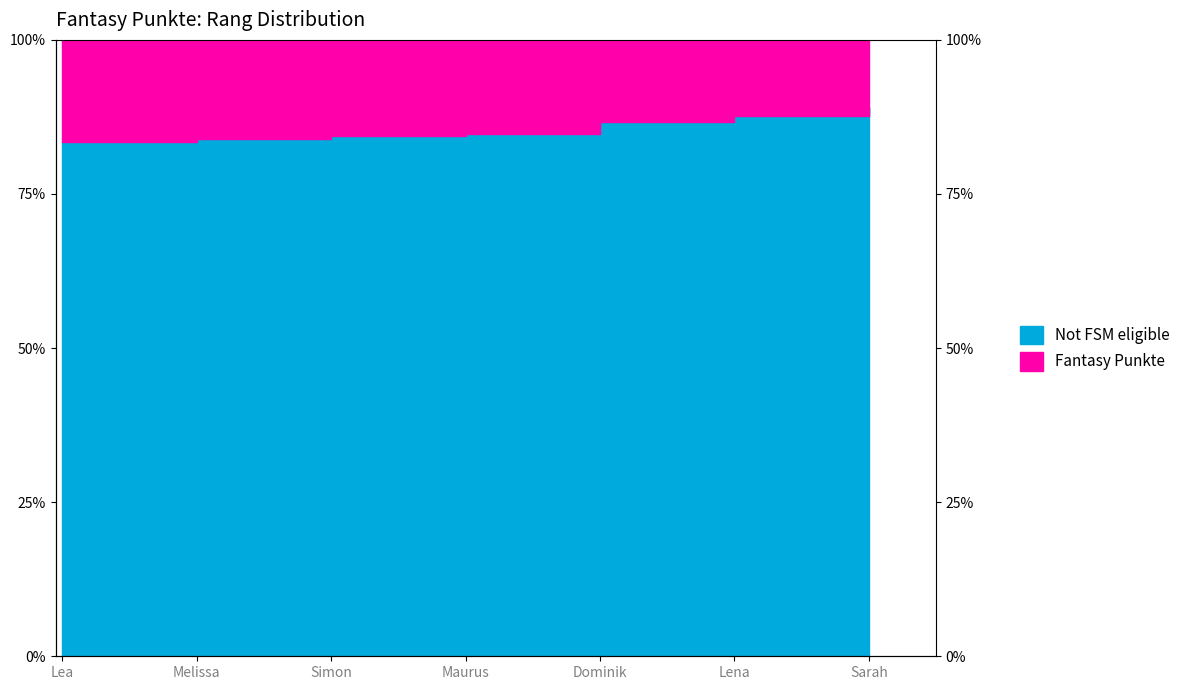

How many values exceed 84?

5